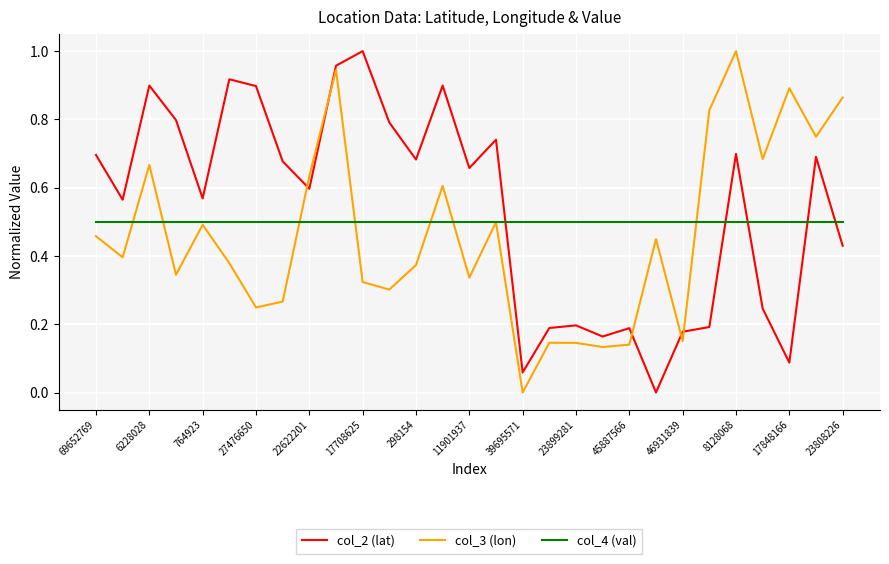

How many intersections are there between col_2 (lat) and col_3 (lon)?

5